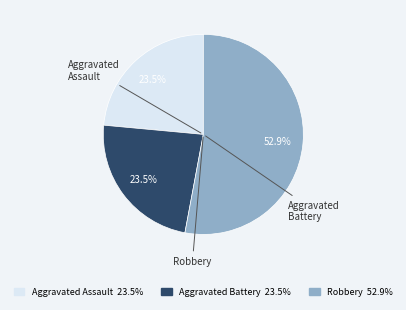

Is there a majority slice in this chart?

Yes